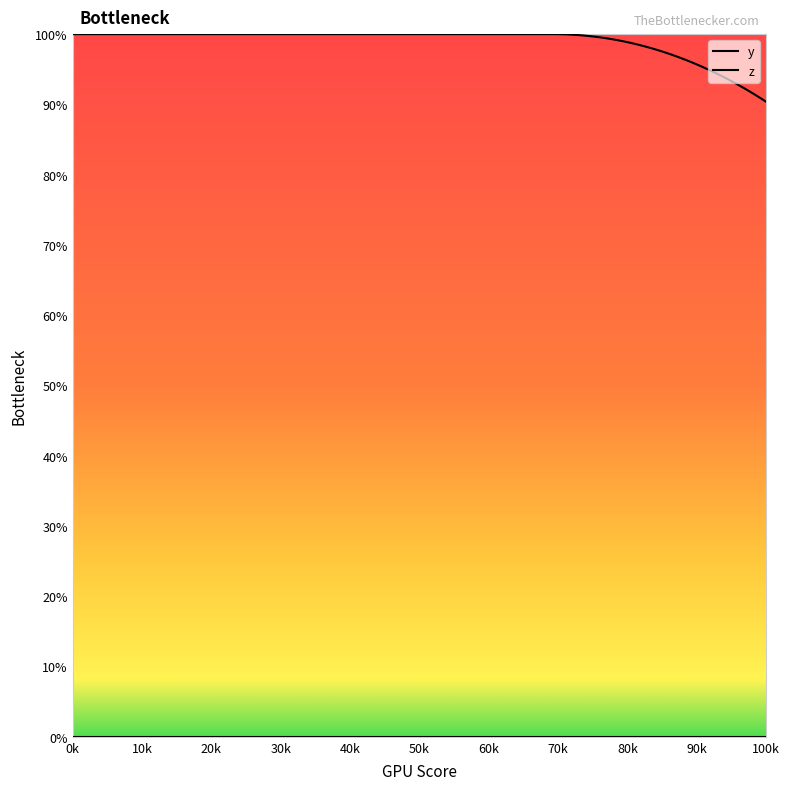

Is this an area chart (filled region under the line)?

No